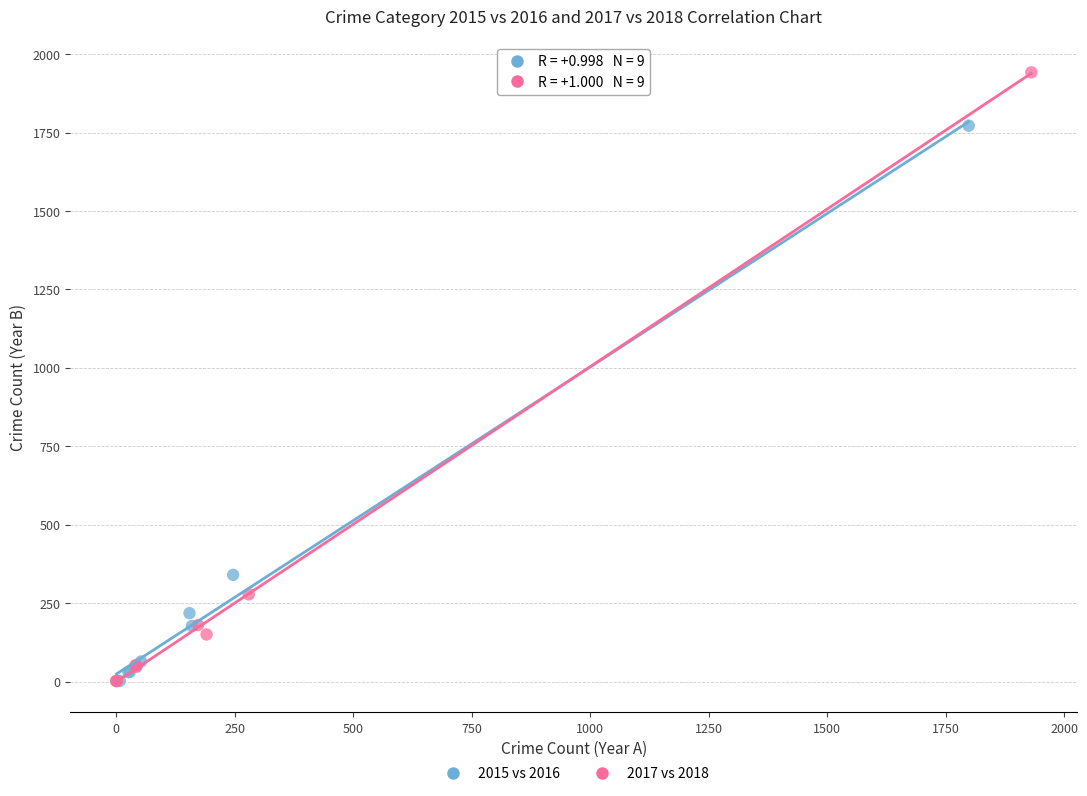

Which series has the widest spread of Y values?

2017 vs 2018